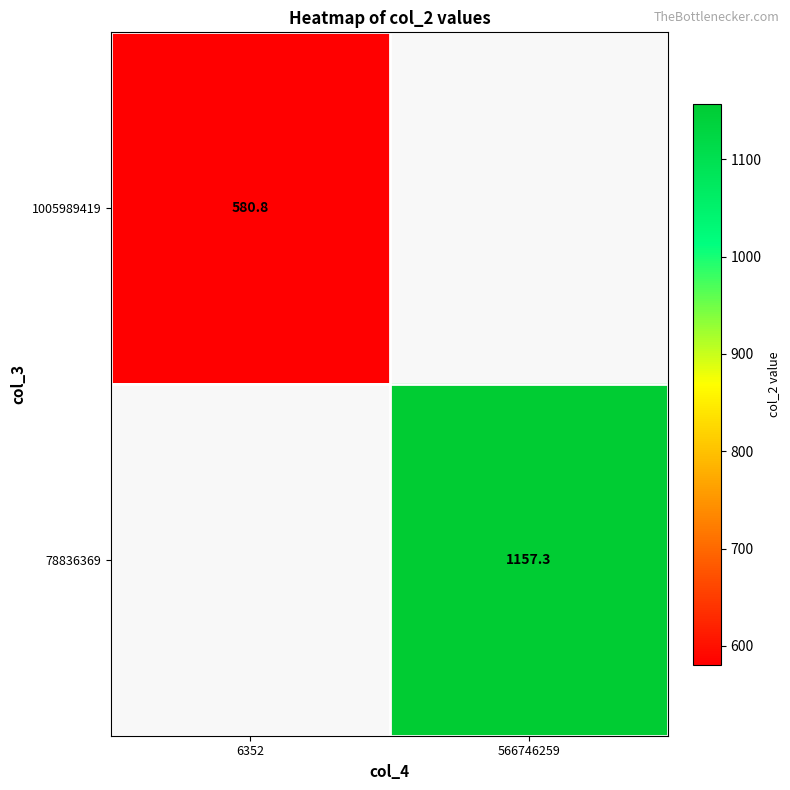

Is the value of 1005989419 at 6352 greater than the value of 78836369 at 566746259?

No